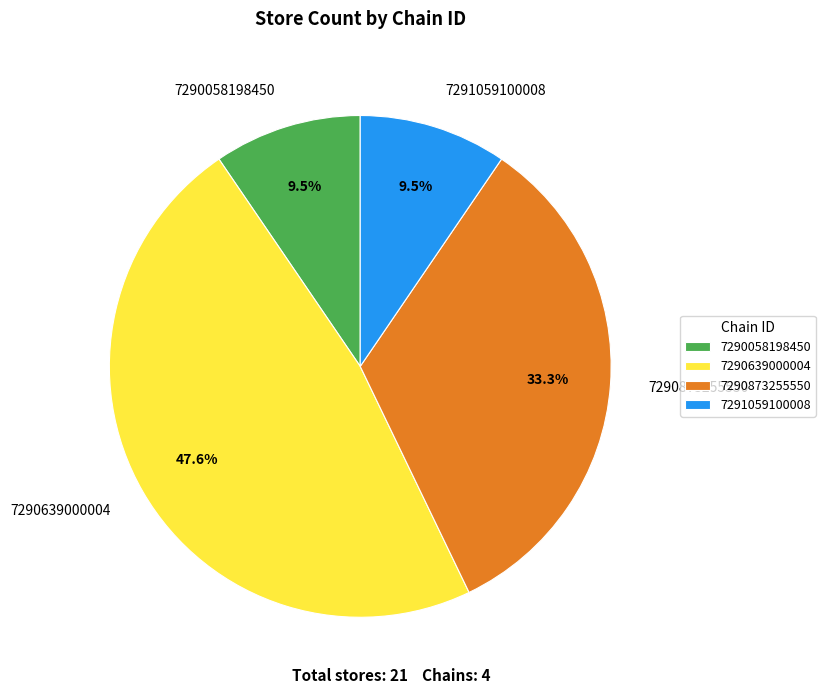

Which category has the biggest portion of the pie?

7290639000004